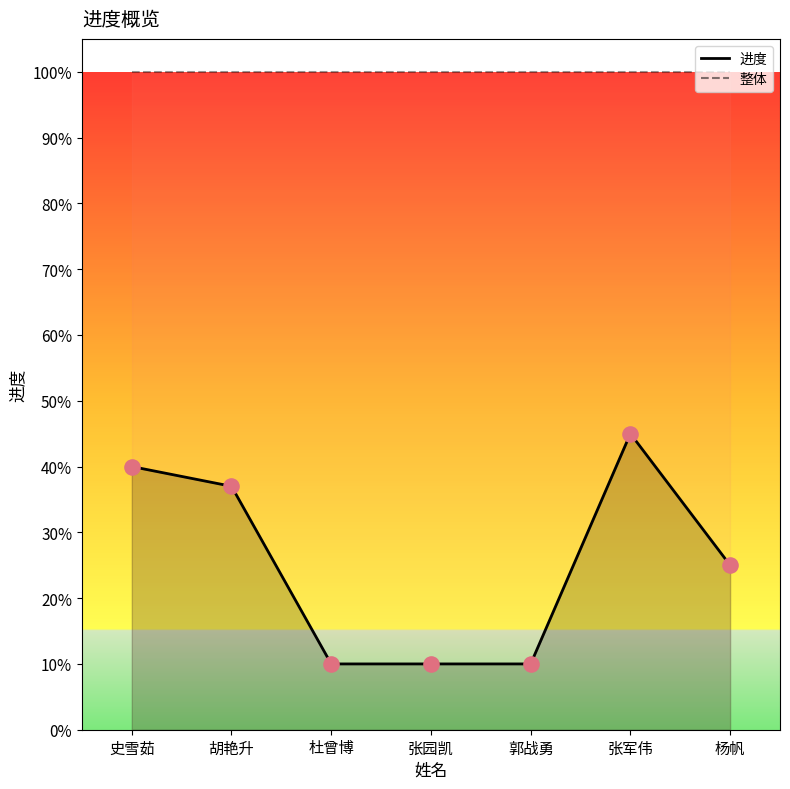

What is the change in value from 胡艳升 to 杜曾博?

-0.3